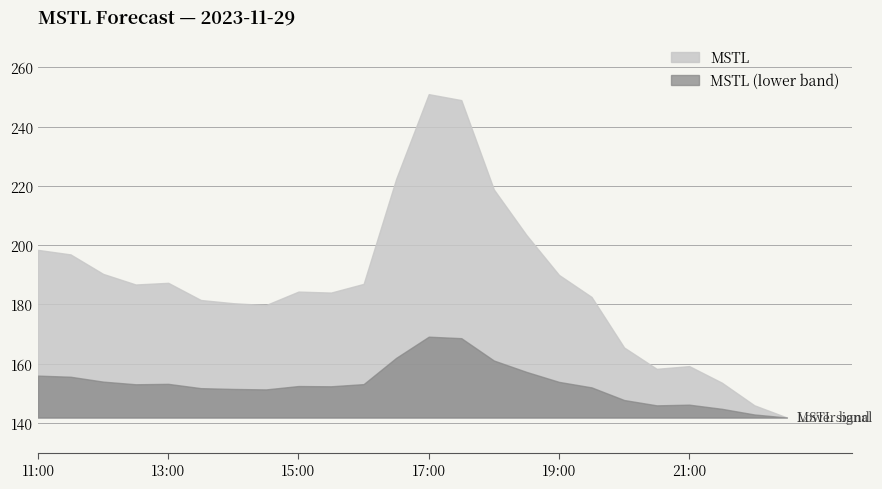

True or false: the data has more than 0 interior local peaks.

True